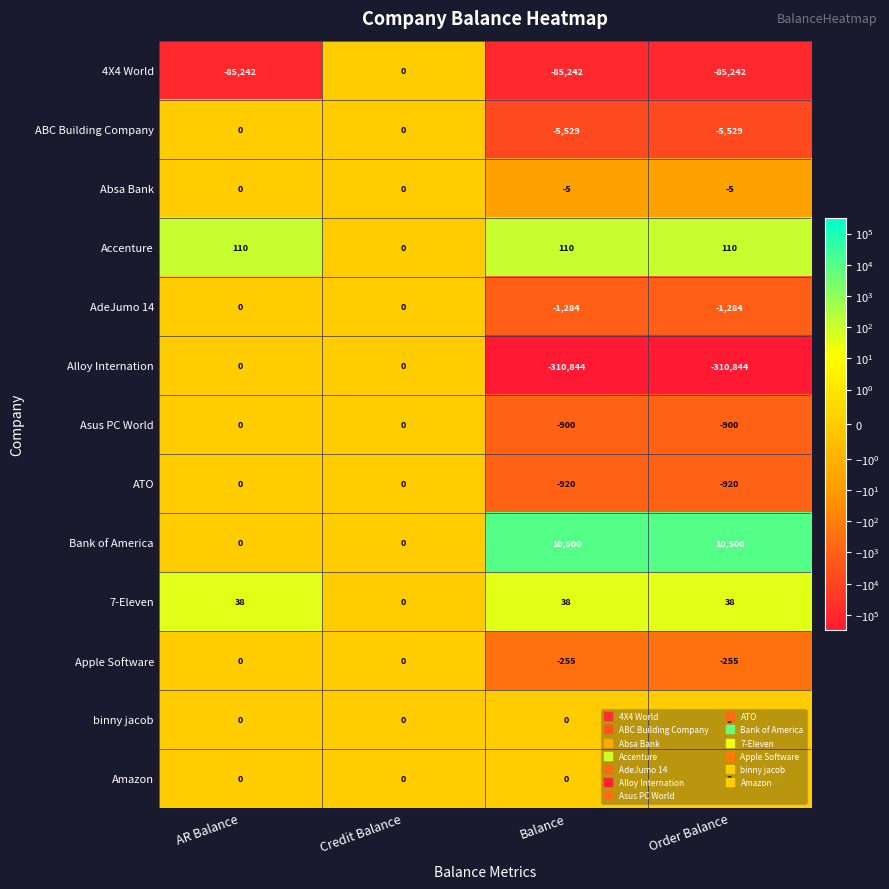

At which category is the sum across all series the highest?

Credit Balance